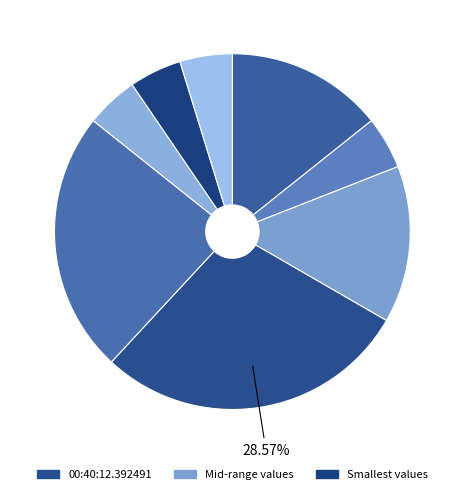

How many slices are in this pie chart?

8